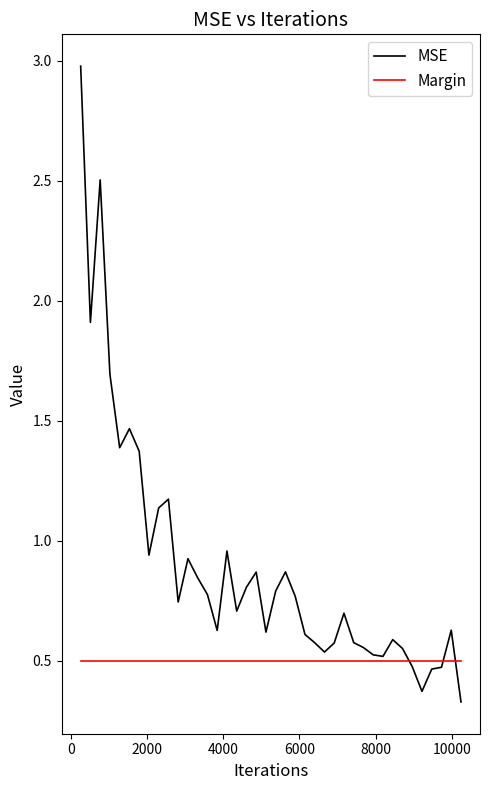

Which series has the largest total across all categories?

MSE